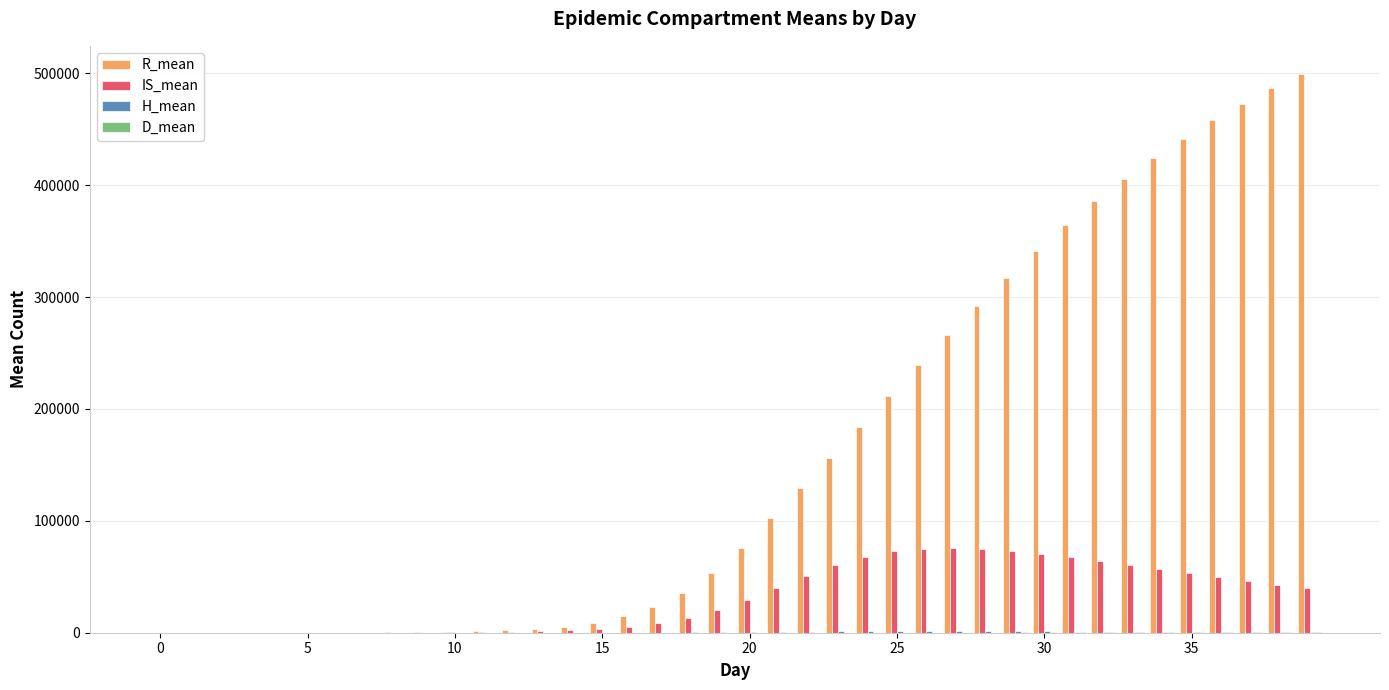

Does the chart contain stacked bars?

No